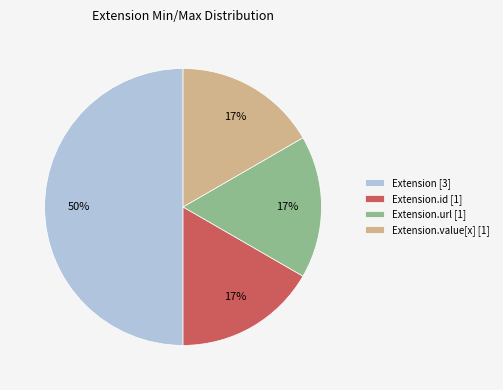

Which category has the biggest portion of the pie?

Extension [3]